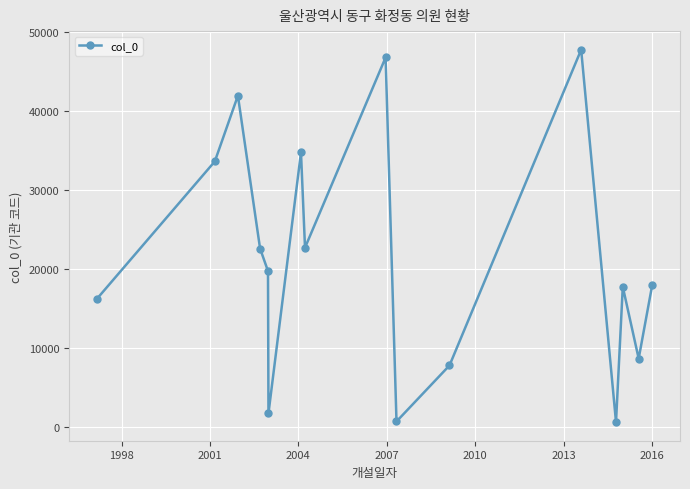

What is the greatest value displayed?

47794